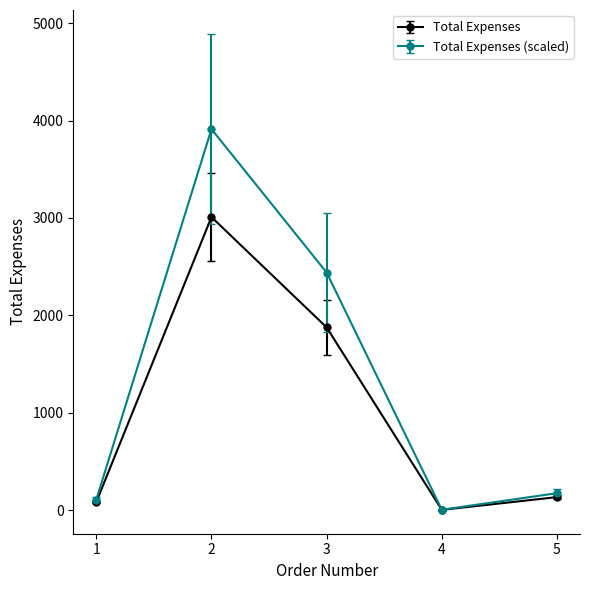

Reading left to right, transcribe all the data shown in this chart.

Total Expenses: 1=84.5	2=3009.2	3=1876.8	4=4.0	5=134.9
Total Expenses (scaled): 1=109.8	2=3911.9	3=2439.8	4=5.2	5=175.4